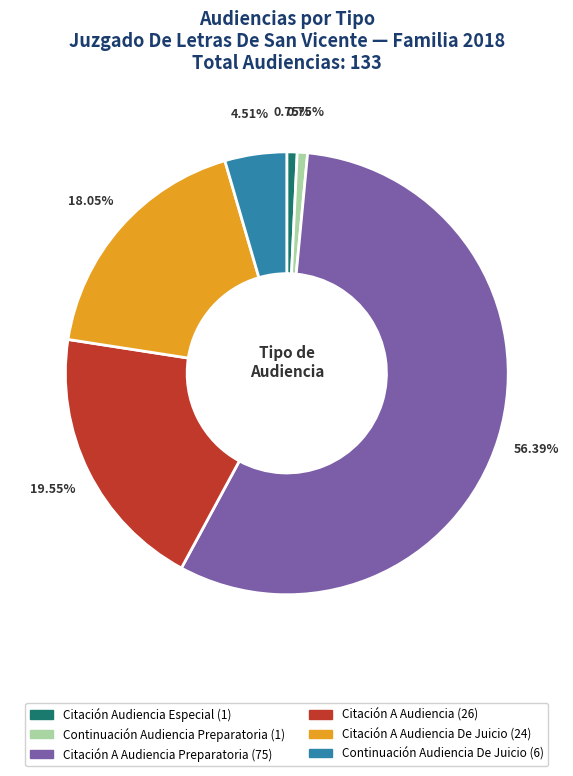

Is there any slice that represents more than half of the pie?

Yes